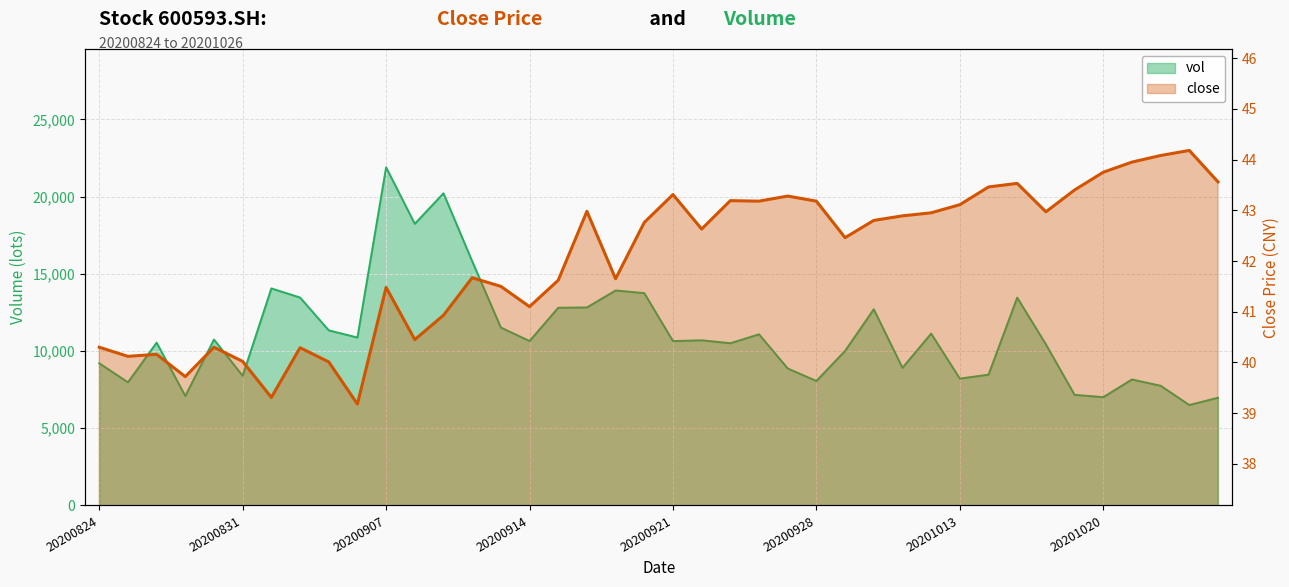

Reading right to left, list all the values displayed in this chart.

close: 20201026=43.6	20201023=44.2	20201022=44.1	20201021=44.0	20201020=43.8	20201019=43.4	20201016=43.0	20201015=43.5	20201014=43.5	20201013=43.1	20201012=43.0	20201009=42.9	20200930=42.8	20200929=42.5	20200928=43.2	20200925=43.3	20200924=43.2	20200923=43.2	20200922=42.6	20200921=43.3	20200918=42.8	20200917=41.6	20200916=43.0	20200915=41.6	20200914=41.1	20200911=41.5	20200910=41.7	20200909=40.9	20200908=40.5	20200907=41.5	20200904=39.2	20200903=40.0	20200902=40.3	20200901=39.3	20200831=40.0	20200828=40.3	20200827=39.7	20200826=40.2	20200825=40.1	20200824=40.3
vol: 20201026=6976.0	20201023=6504.8	20201022=7752.0	20201021=8159.1	20201020=7012.8	20201019=7163.5	20201016=10435.5	20201015=13457.4	20201014=8469.6	20201013=8214.1	20201012=11129.0	20201009=8913.6	20200930=12704.2	20200929=10010.9	20200928=8059.1	20200925=8871.0	20200924=11084.0	20200923=10506.0	20200922=10696.0	20200921=10642.8	20200918=13750.0	20200917=13922.2	20200916=12823.2	20200915=12802.3	20200914=10648.0	20200911=11521.3	20200910=15816.8	20200909=20214.7	20200908=18237.8	20200907=21895.0	20200904=10874.9	20200903=11340.4	20200902=13465.0	20200901=14056.0	20200831=8394.4	20200828=10744.4	20200827=7090.0	20200826=10542.2	20200825=7973.2	20200824=9208.4